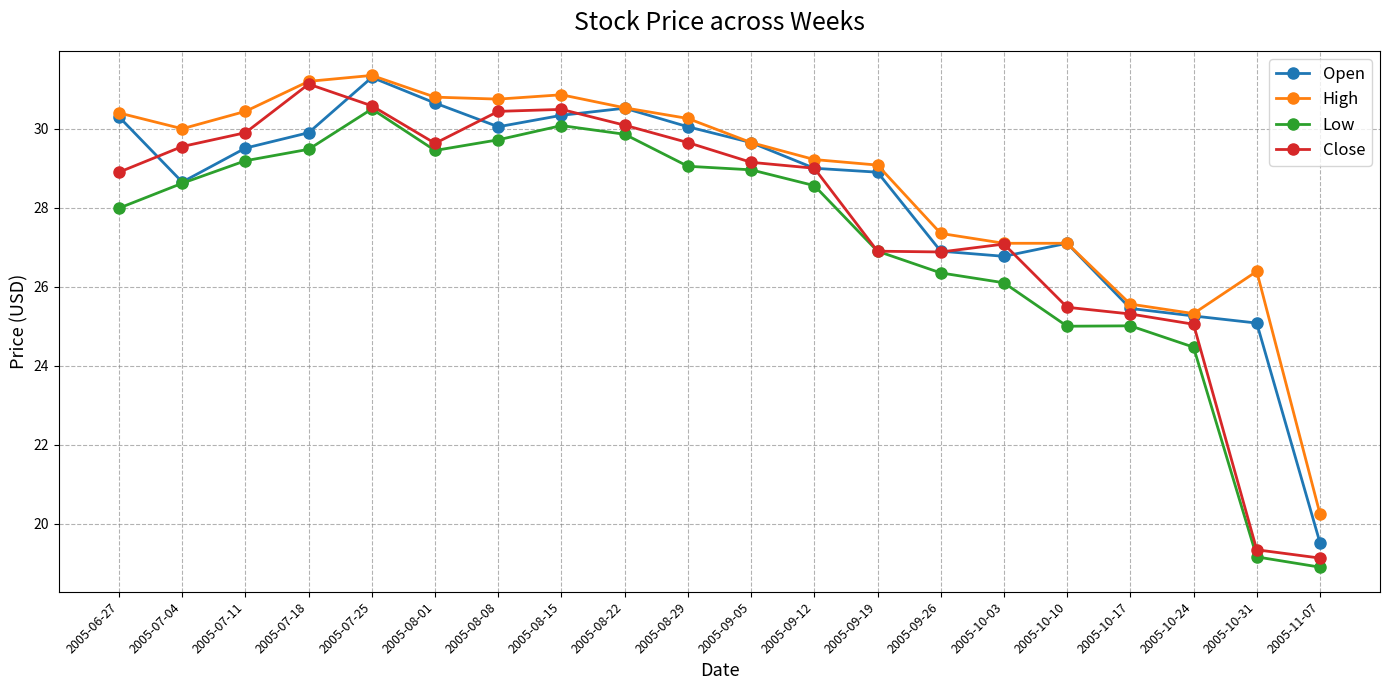

Rank the series by their average value, from highest to lowest.

High, Open, Close, Low